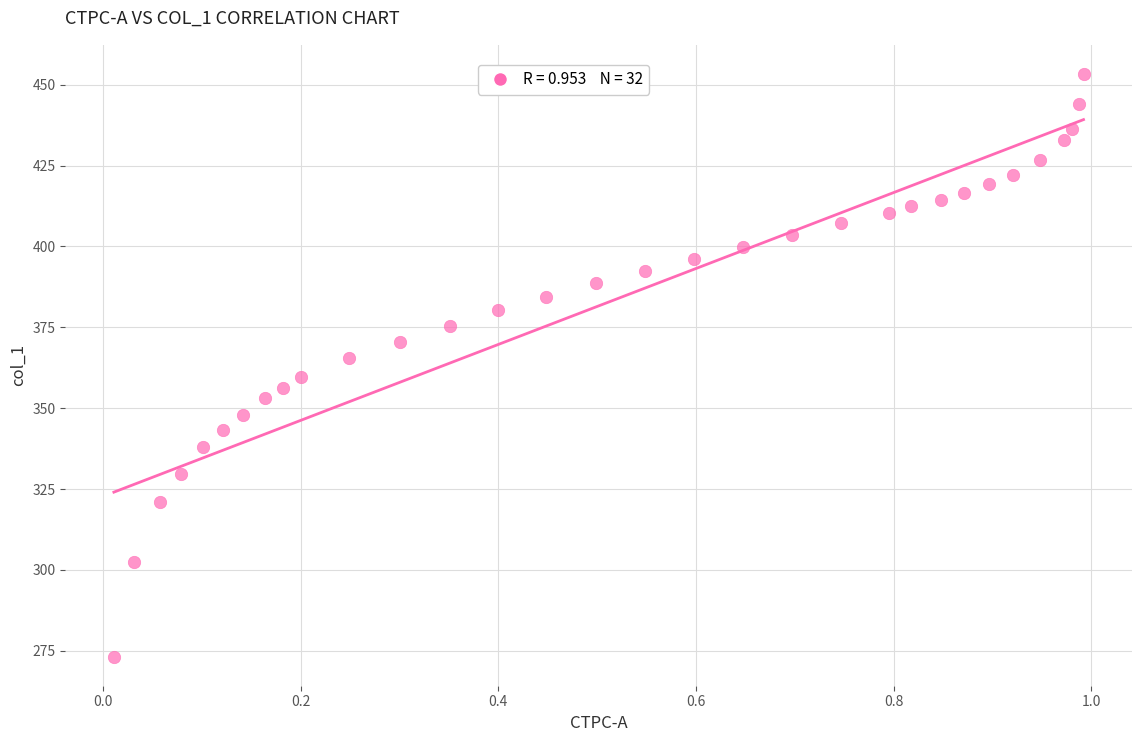

What is the range of X values (max minus min)?

1.0